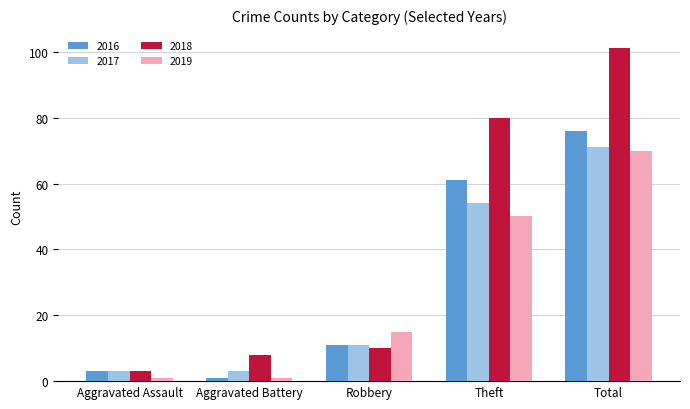

What is the average value of the 2016 series?

30